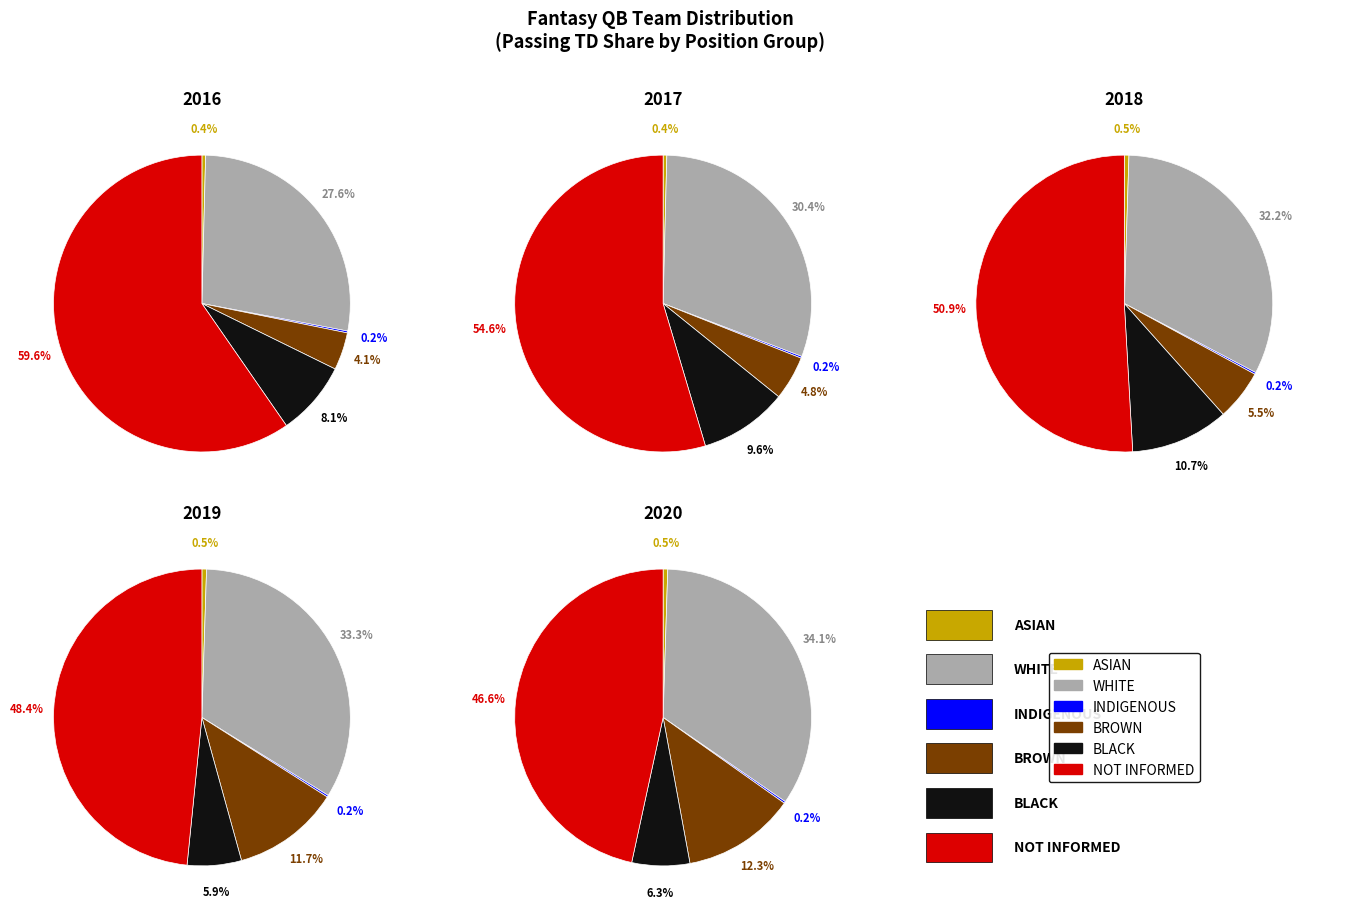

Combined, do 2 and 3 account for over 50%?

No